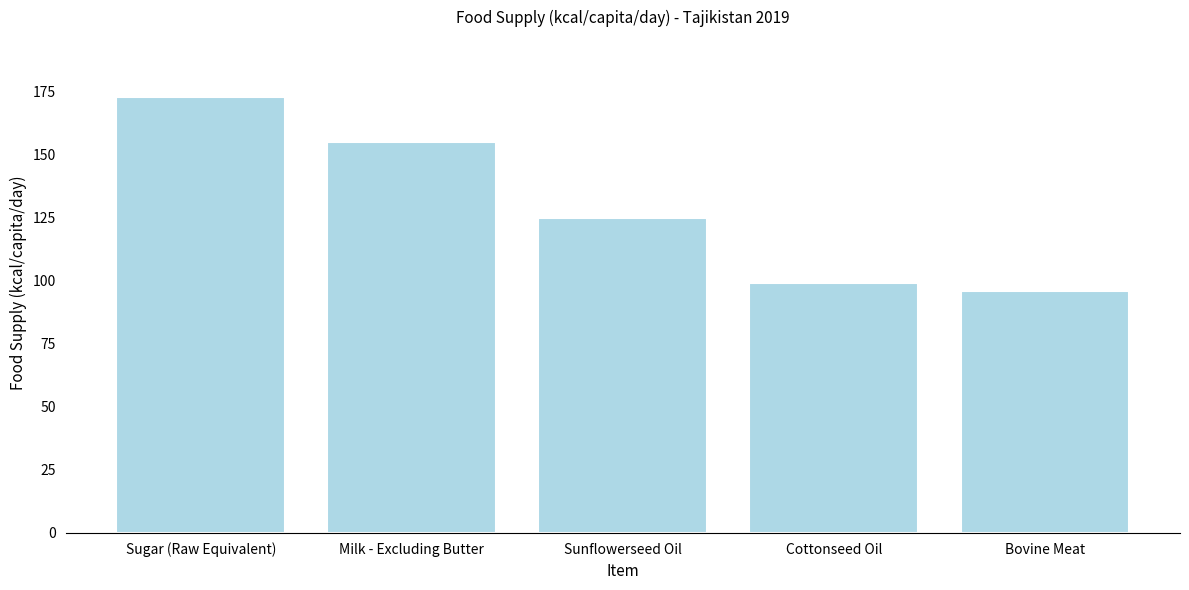

What is the change in value from Sugar (Raw Equivalent) to Milk - Excluding Butter?

-18